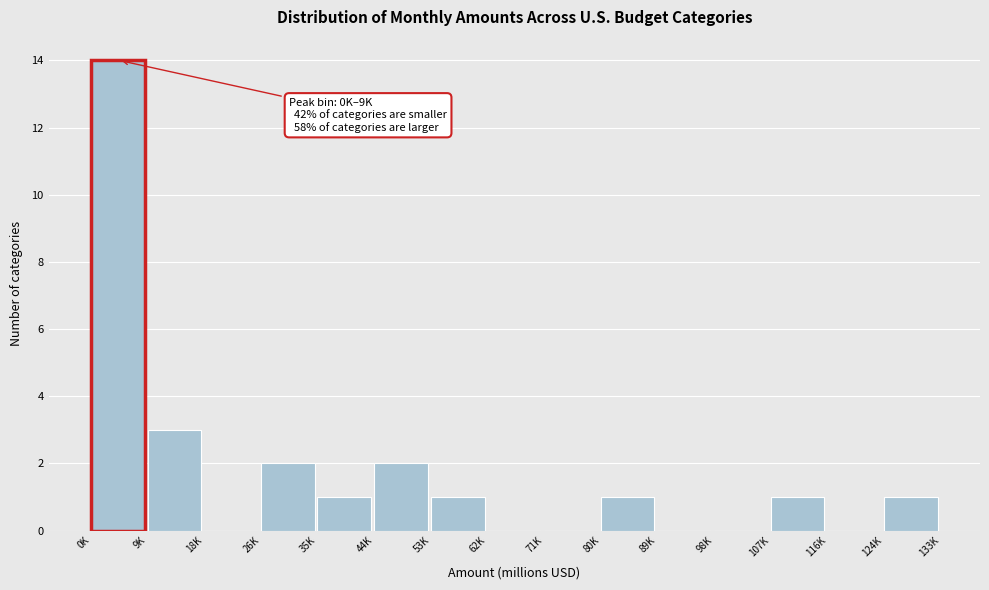

Reading right to left, extract all data points from this chart.

124K=1	116K=0	107K=1	98K=0	89K=0	80K=1	71K=0	62K=0	53K=1	44K=2	35K=1	26K=2	18K=0	9K=3	0K=14